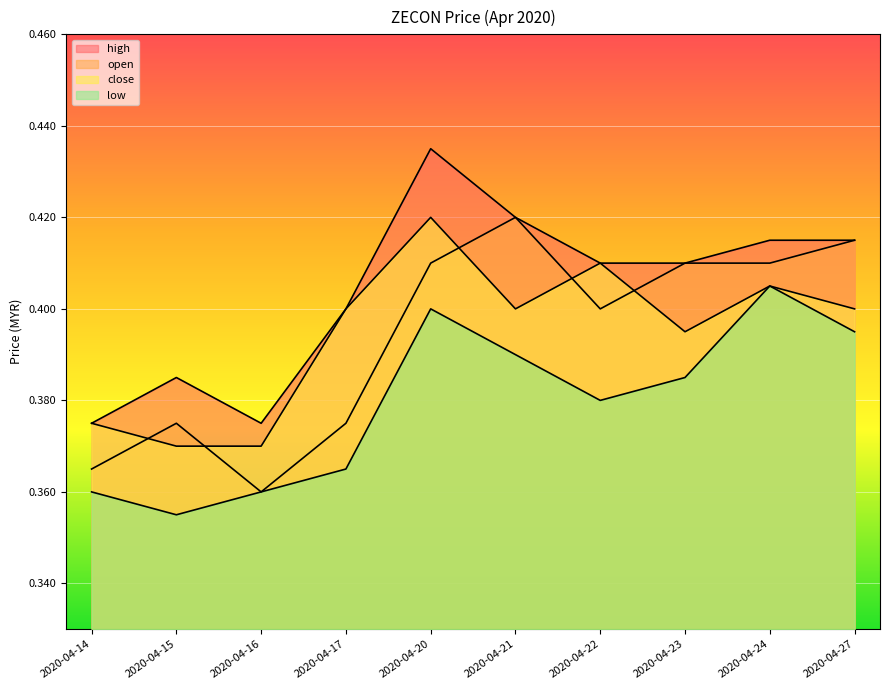

What are all the series names shown in the legend?

open, high, low, close